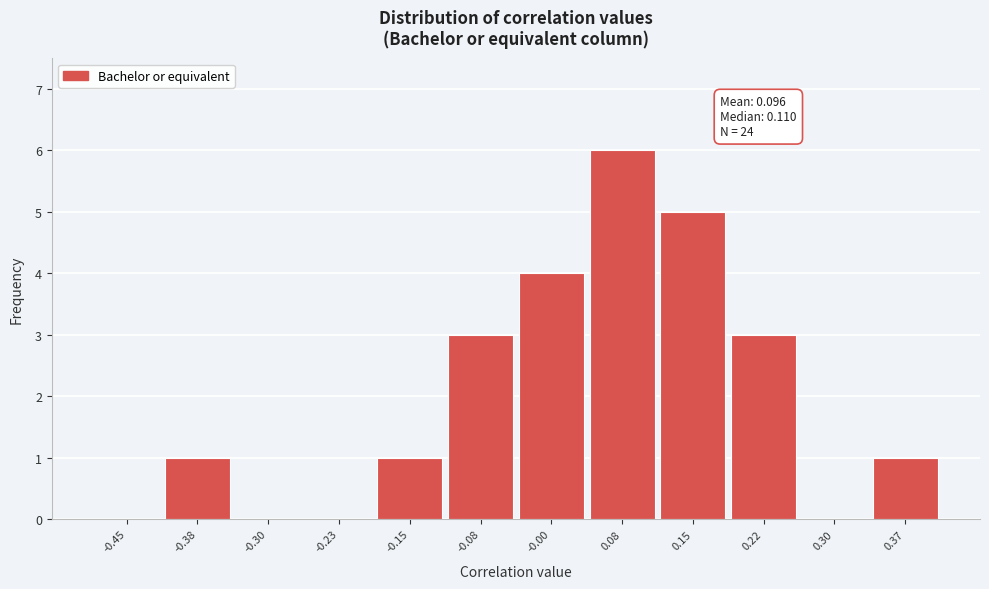

Reading right to left, transcribe all the data shown in this chart.

0.37=1	0.30=0	0.22=3	0.15=5	0.08=6	-0.00=4	-0.08=3	-0.15=1	-0.23=0	-0.30=0	-0.38=1	-0.45=0